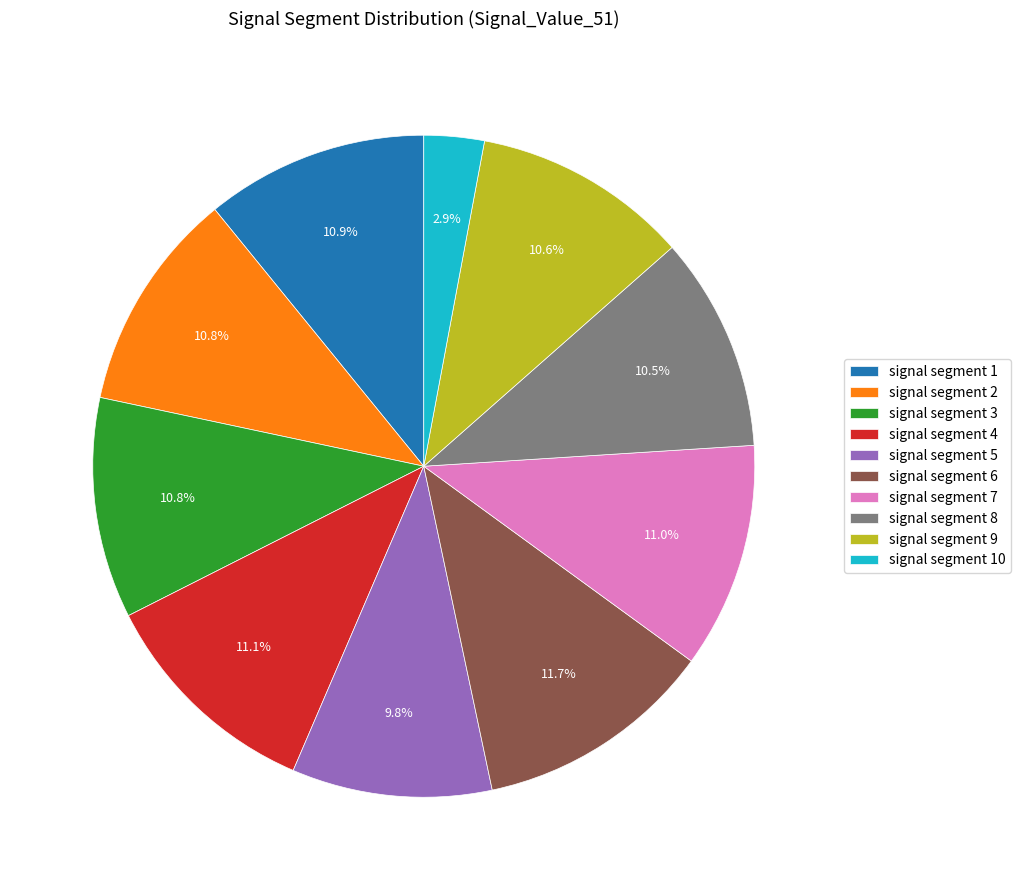

Is signal segment 4 the majority of the pie?

No